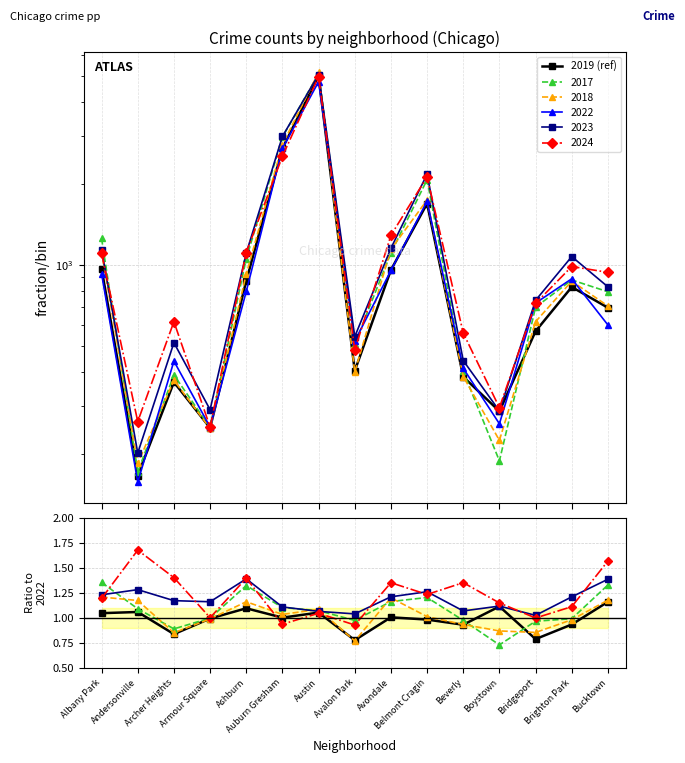

List the labels in order of value, smallest first.

Andersonville, Armour Square, Boystown, Archer Heights, Beverly, Avalon Park, Bridgeport, Bucktown, Brighton Park, Ashburn, Avondale, Albany Park, Belmont Cragin, Auburn Gresham, Austin